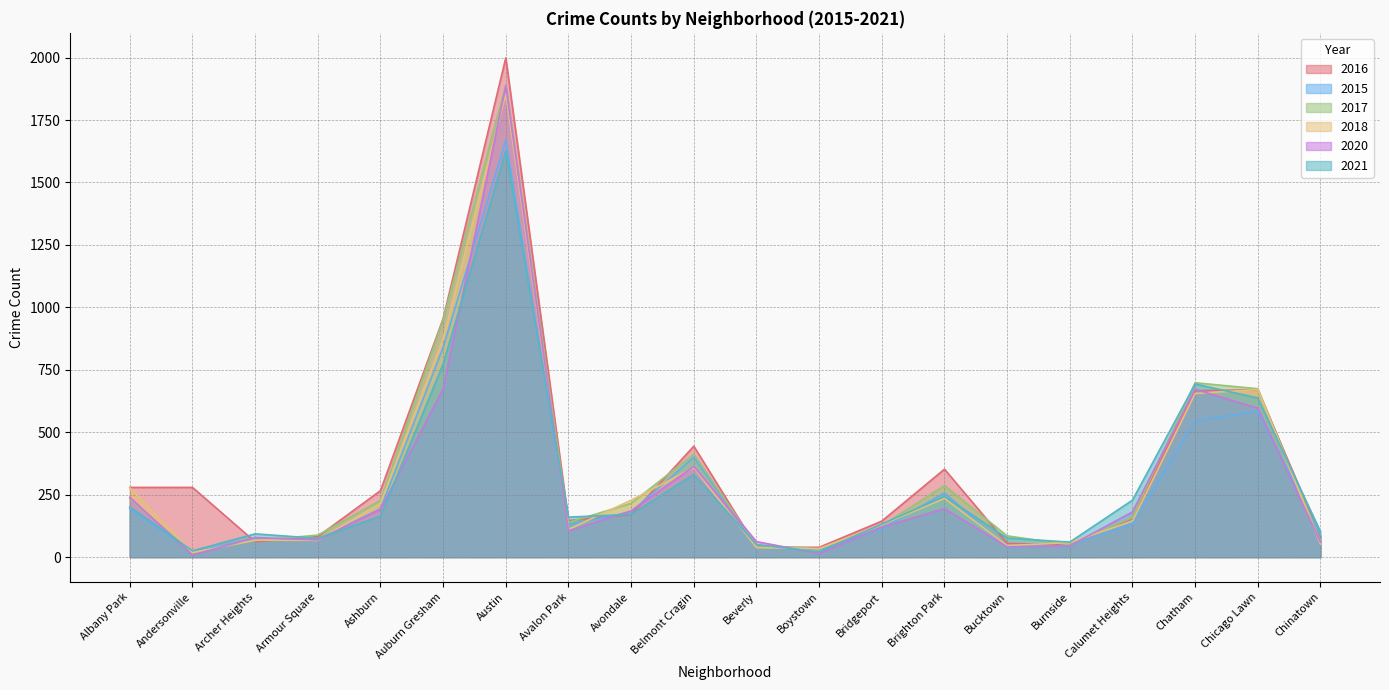

How many interior local peaks does the 2018 series have?

5